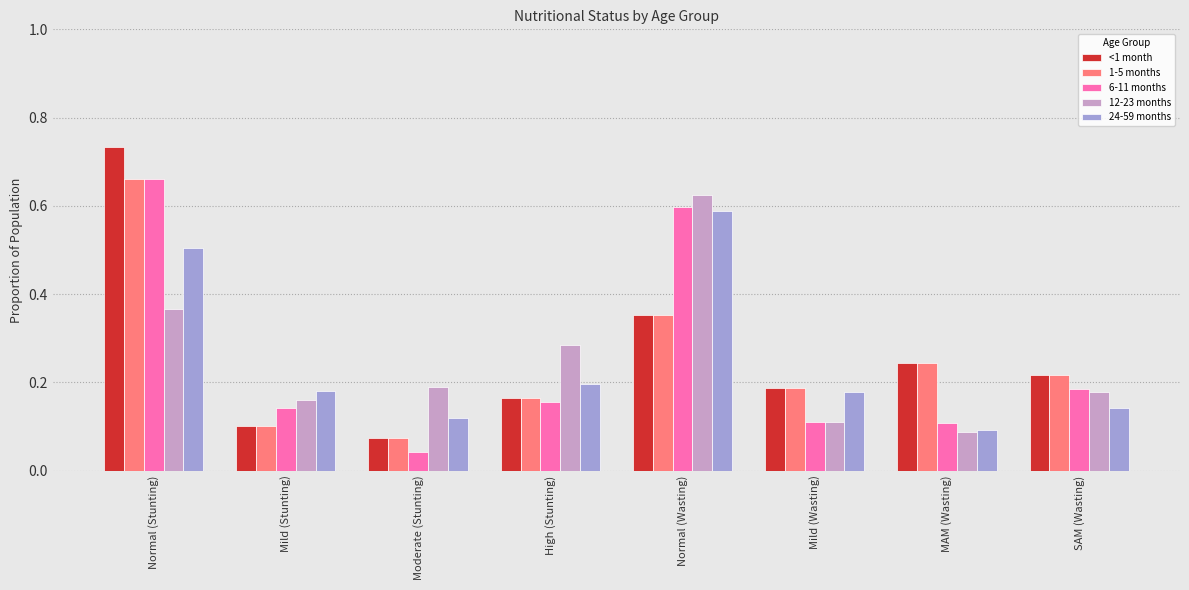

Which label corresponds to the largest value in the chart?

Normal (Stunting)